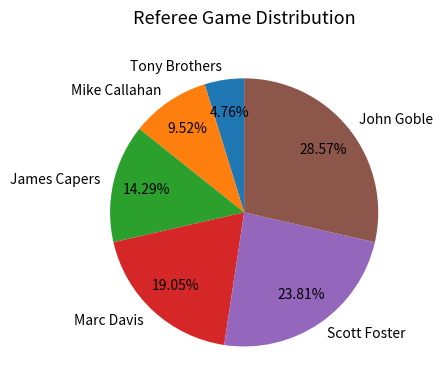

What is the smallest slice in the pie chart?

Tony Brothers